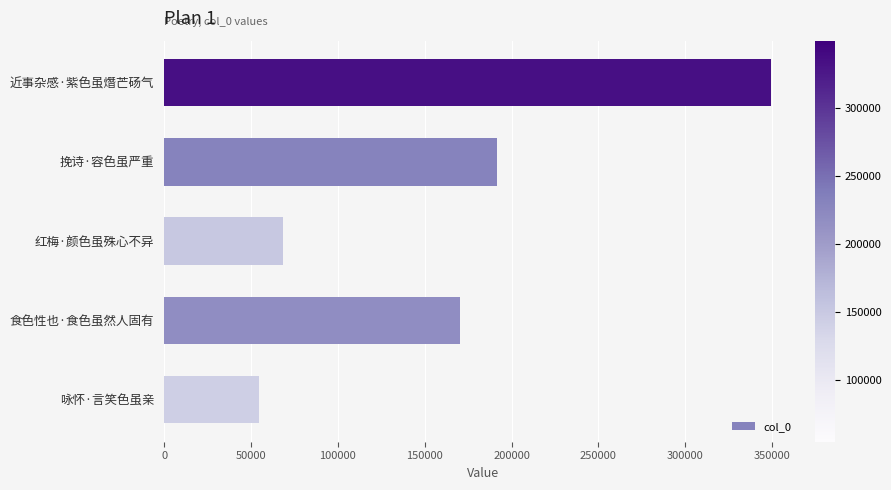

Is it true that the value at 挽诗·容色虽严重 is 191432?

True